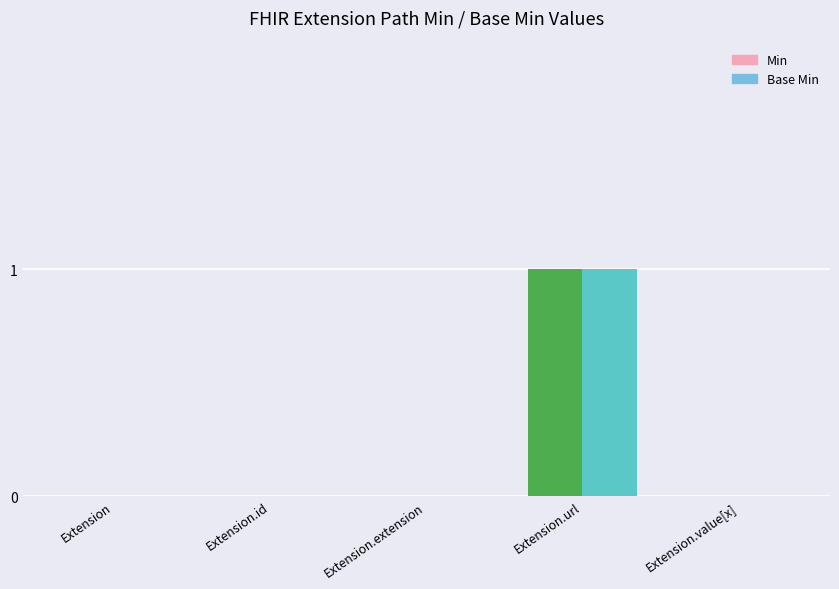

At which category is the sum across all series the highest?

Extension.url